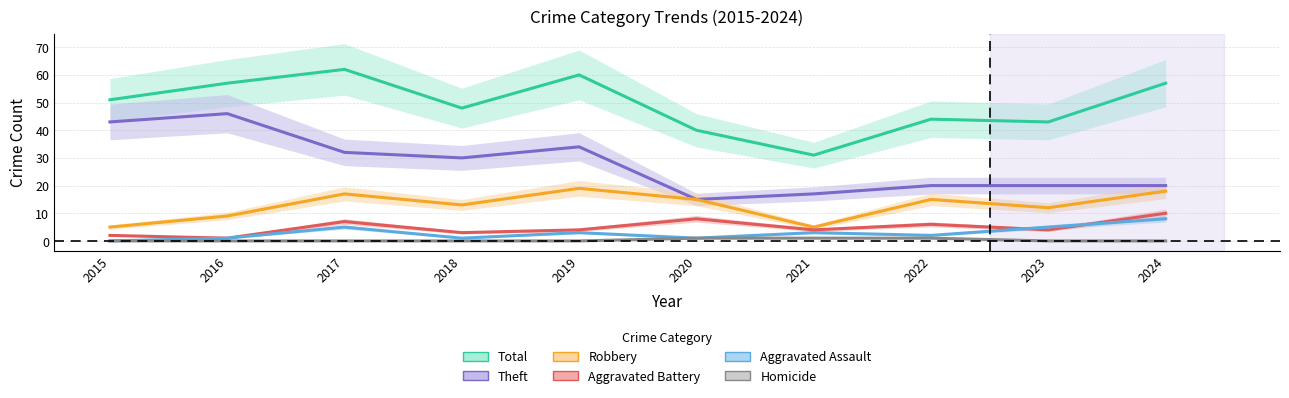

At which category does Aggravated Battery reach its first local peak?

2017